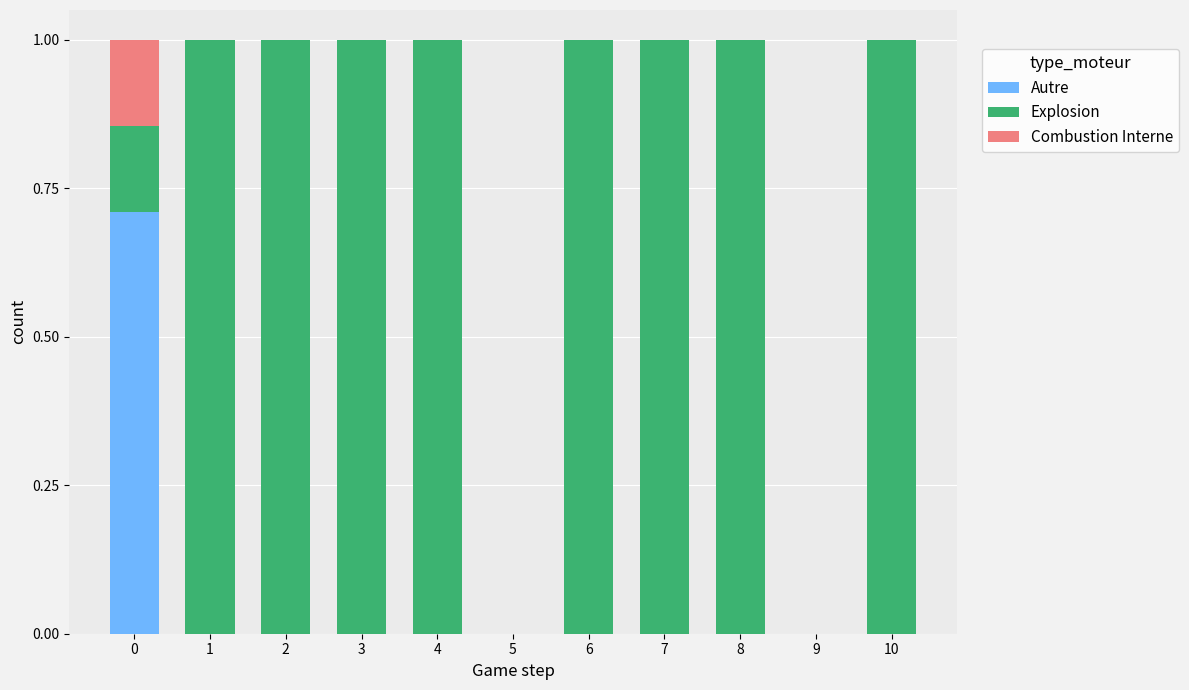

What is the total value across all series at 4?

1.0